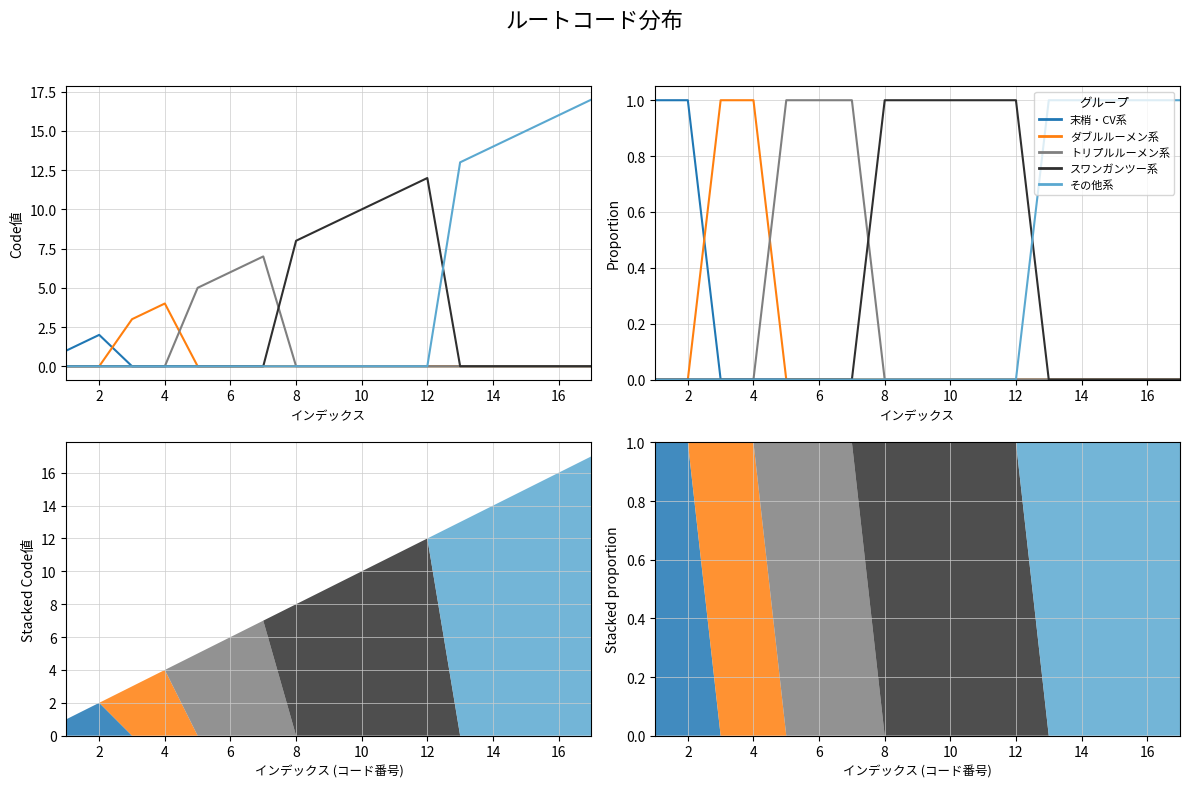

How many ダブルルーメン系 values are between 0 and 1?

17